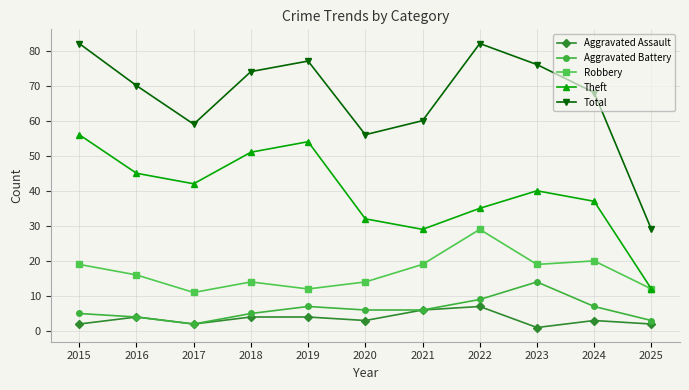

Which series changed the most between 2018 and 2020?

Theft